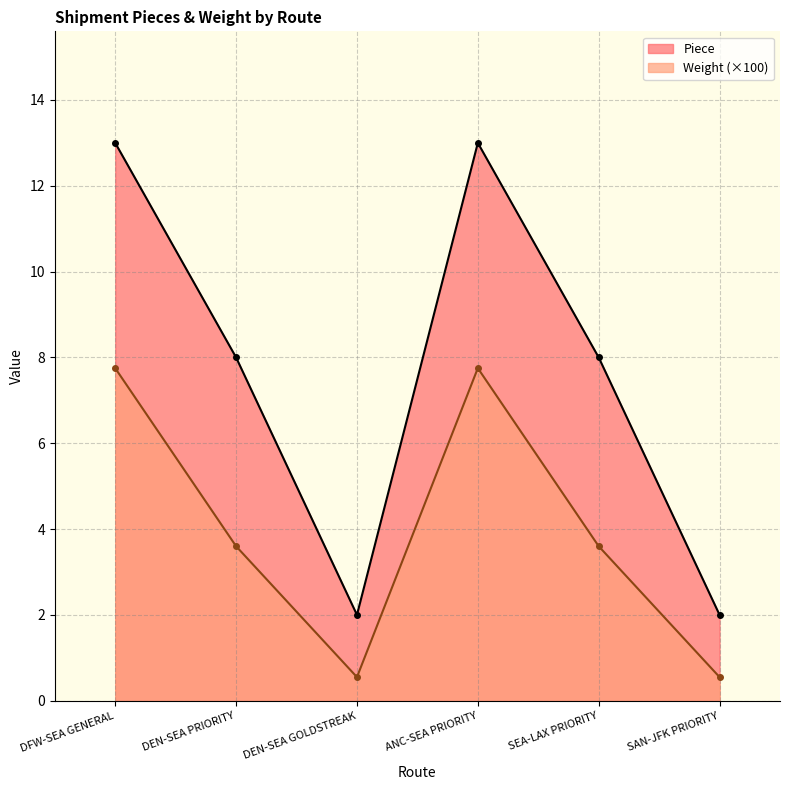

How many data points in Piece are less than 8?

2